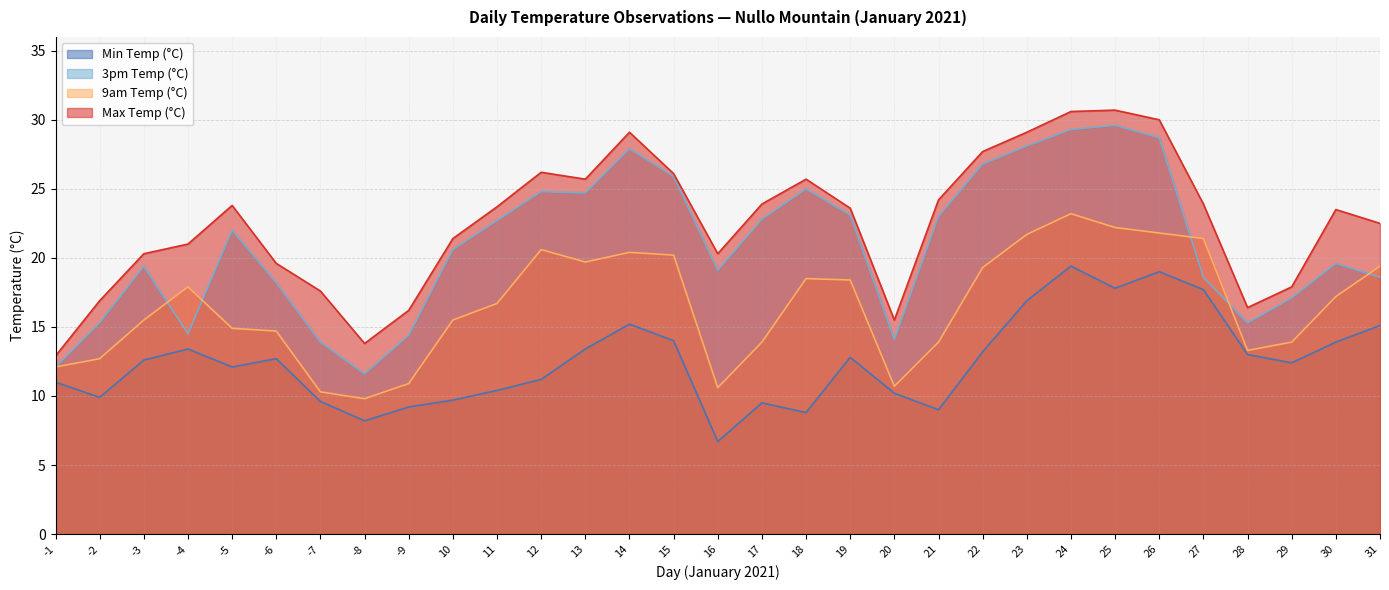

Which category has the highest value in the Min Temp (°C) series?

24